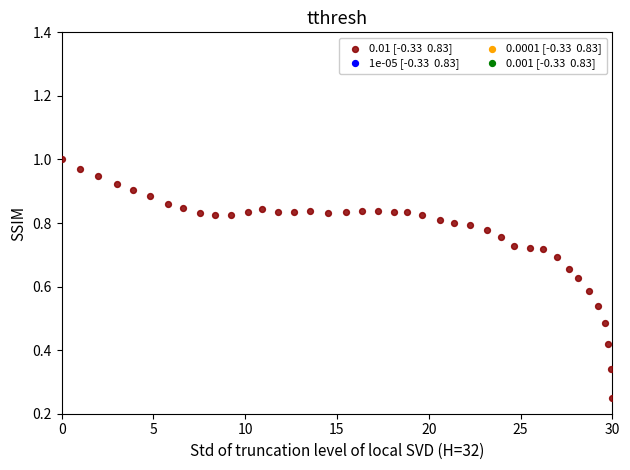

How many points are shown in the scatter plot?

40